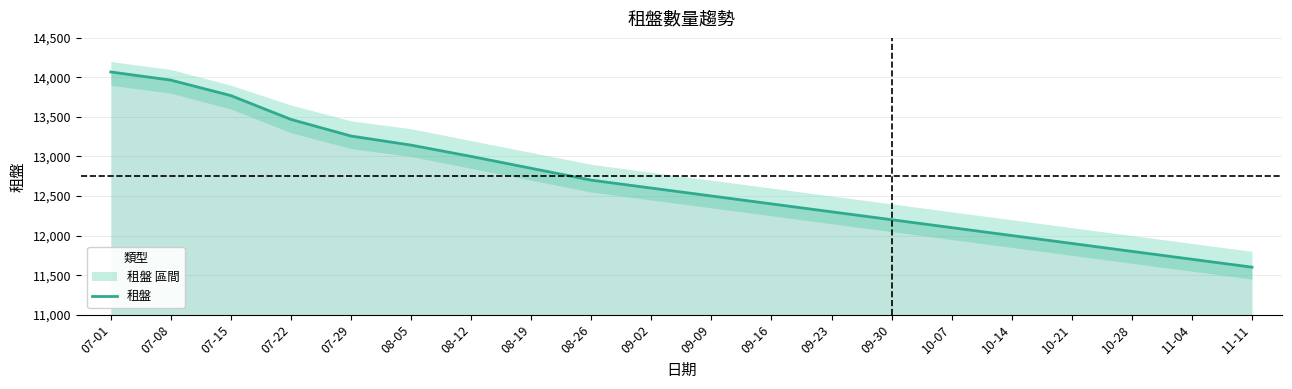

What is the difference between the maximum and second lowest values?

2368